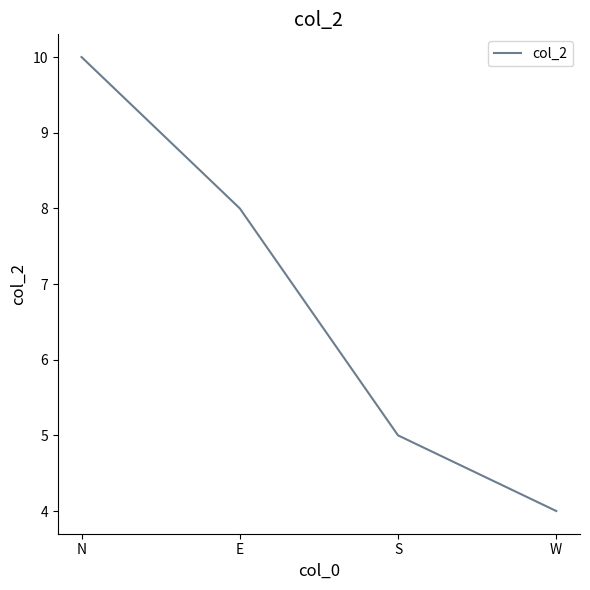

The chart shows a value of 5 at N. True or false?

False